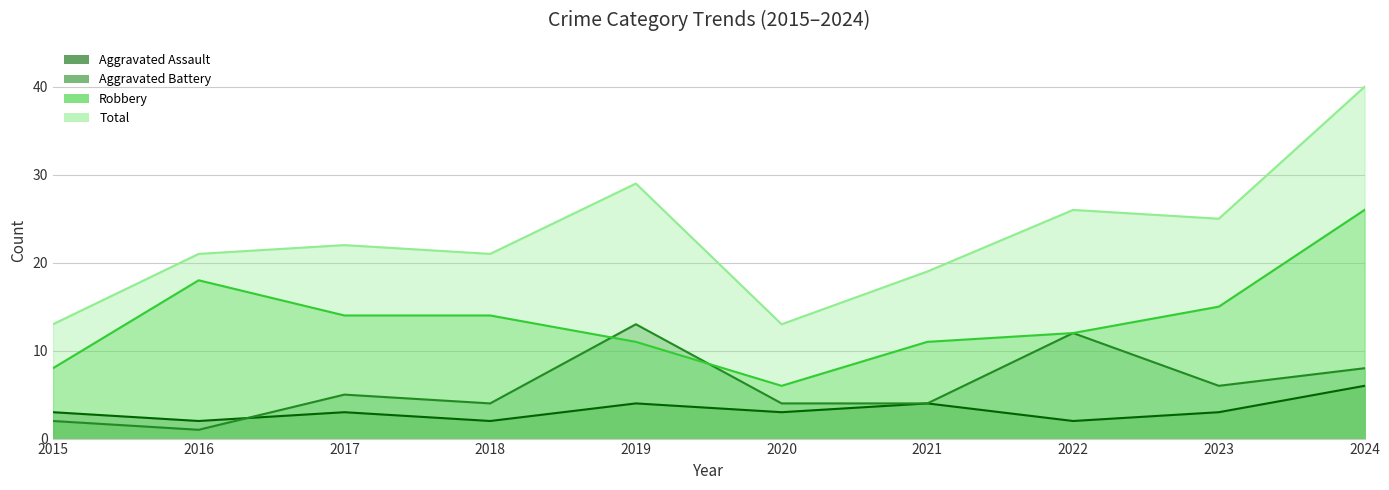

What is the difference between the maximum and minimum values in the Aggravated Battery series?

12